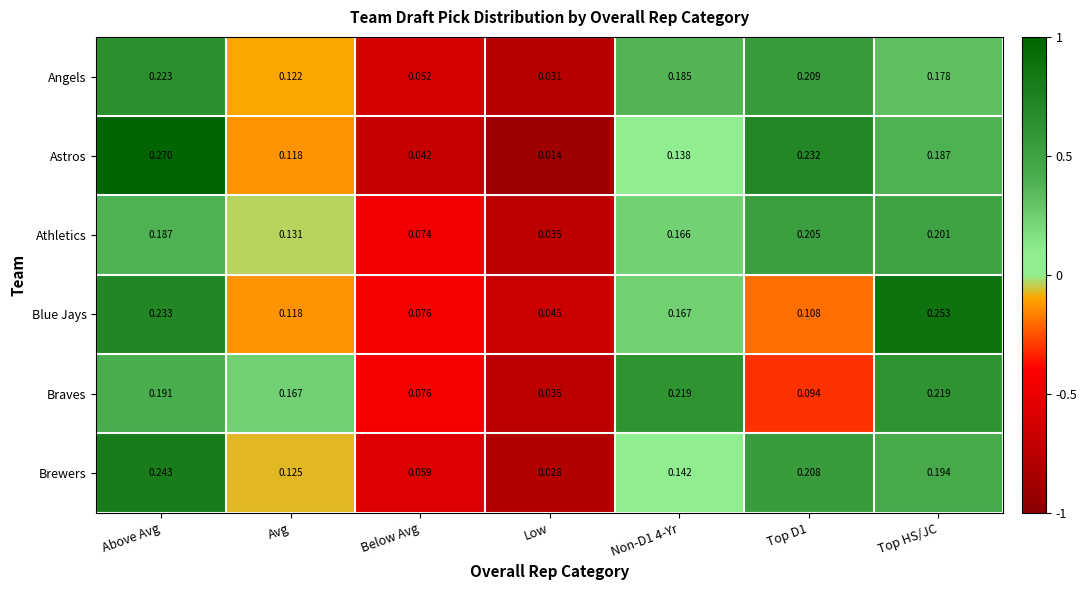

List the series in order of their peak value, lowest first.

Athletics, Braves, Angels, Brewers, Blue Jays, Astros